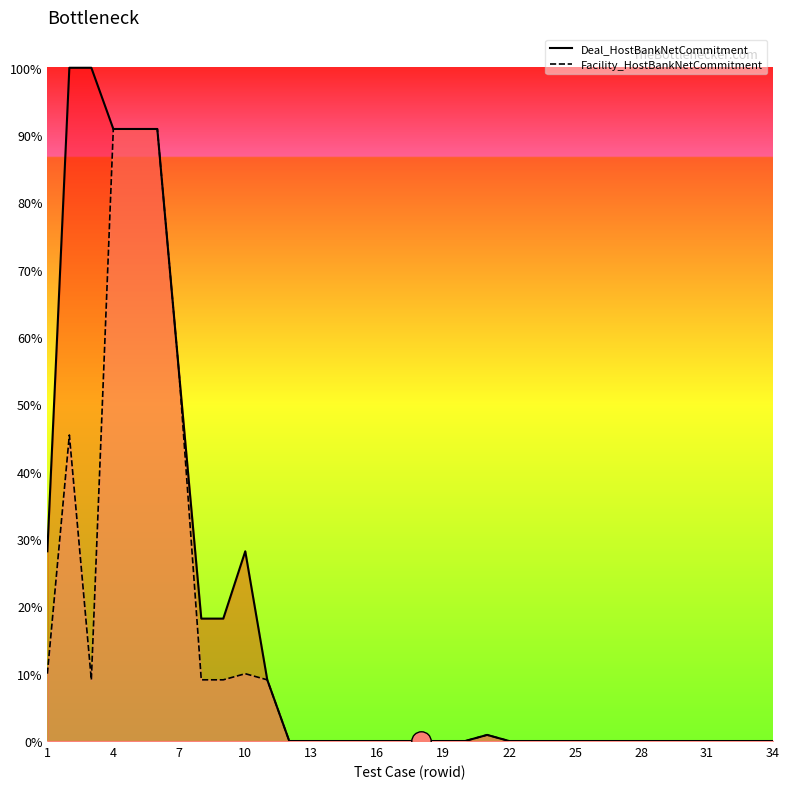

Reading right to left, list all the values displayed in this chart.

Facility_HostBankNetCommitment: 34=0.0	33=0.0	32=0.0	31=0.0	30=0.0	29=0.0	28=0.0	27=0.0	26=0.0	25=0.0	24=0.0	23=0.0	22=0.0	21=1000000.0	20=0.0	19=0.0	18=0.0	17=0.0	16=0.0	15=0.0	14=0.0	13=0.0	12=0.0	11=10000000.0	10=11000000.0	9=10000000.0	8=10000000.0	7=59658592.0	6=100000000.0	5=100000000.0	4=100000000.0	3=10000000.0	2=50000000.0	1=11000000.0
Deal_HostBankNetCommitment: 34=0.0	33=0.0	32=0.0	31=0.0	30=0.0	29=0.0	28=0.0	27=0.0	26=0.0	25=0.0	24=0.0	23=0.0	22=0.0	21=1000000.0	20=0.0	19=0.0	18=0.0	17=0.0	16=0.0	15=0.0	14=0.0	13=0.0	12=0.0	11=10000000.0	10=31000000.0	9=20000000.0	8=20000000.0	7=59658592.0	6=100000000.0	5=100000000.0	4=100000000.0	3=110000000.0	2=110000000.0	1=31000000.0